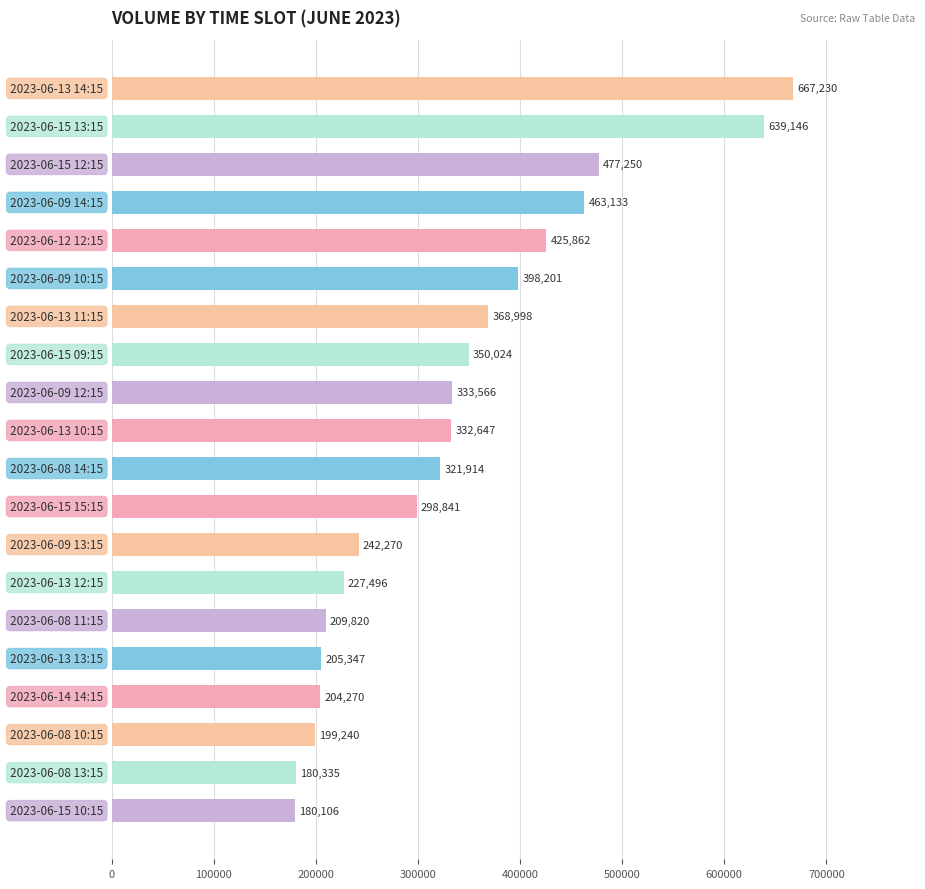

Reading top to bottom, extract all data points from this chart.

667230	639146	477250	463133	425862	398201	368998	350024	333566	332647	321914	298841	242270	227496	209820	205347	204270	199240	180335	180106